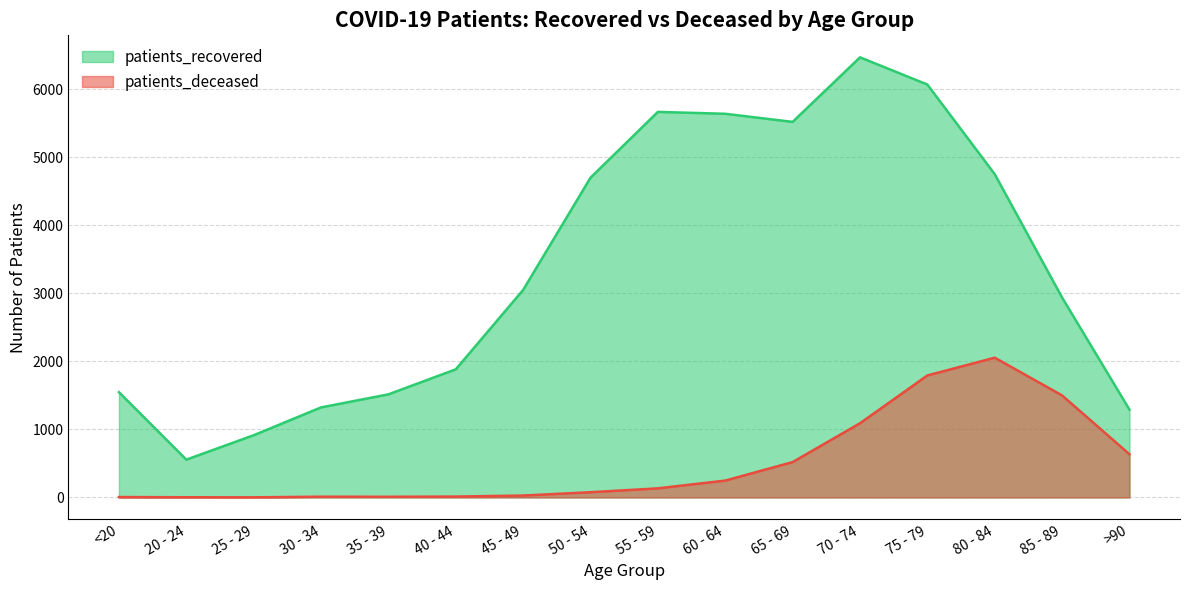

What position from the right is 75 - 79?

4